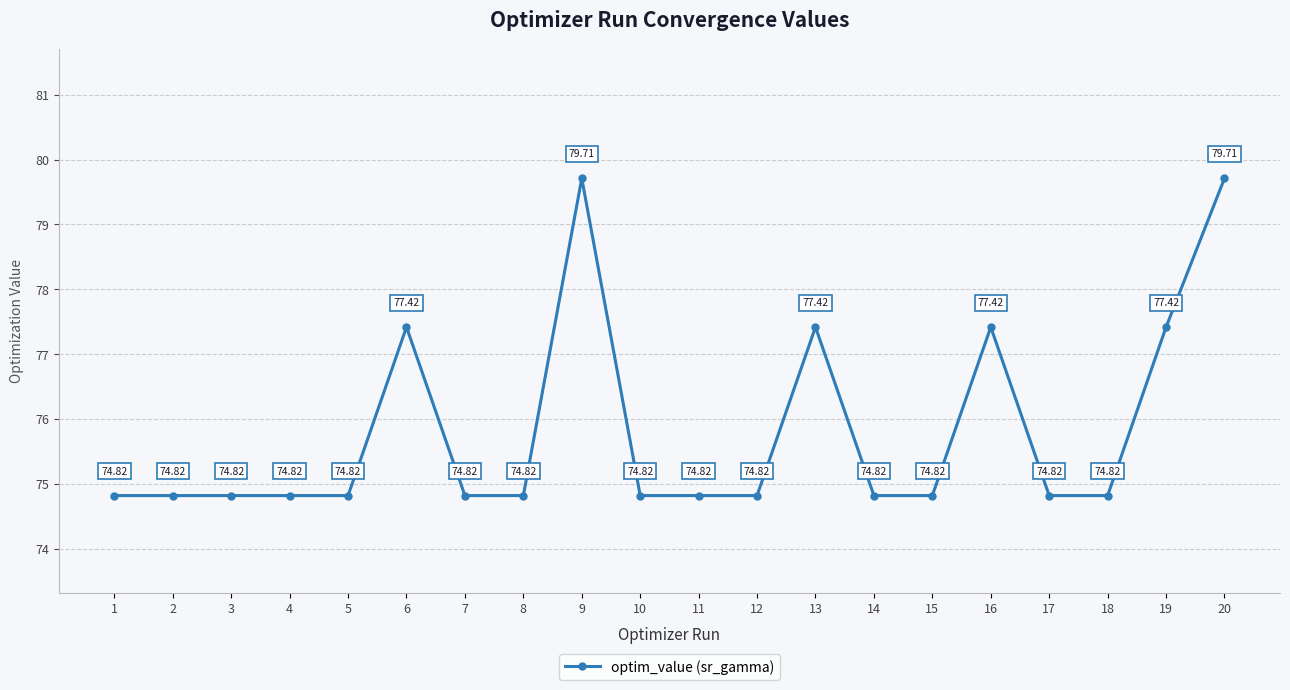

The chart shows a value of 77.4 at 16. True or false?

True